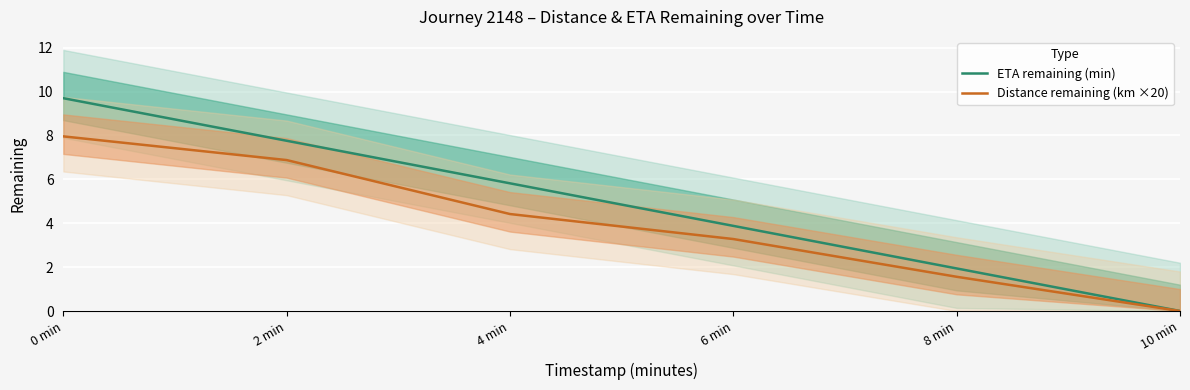

Rank the categories by ETA remaining (min) value from lowest to highest.

10 min, 8 min, 6 min, 4 min, 2 min, 0 min